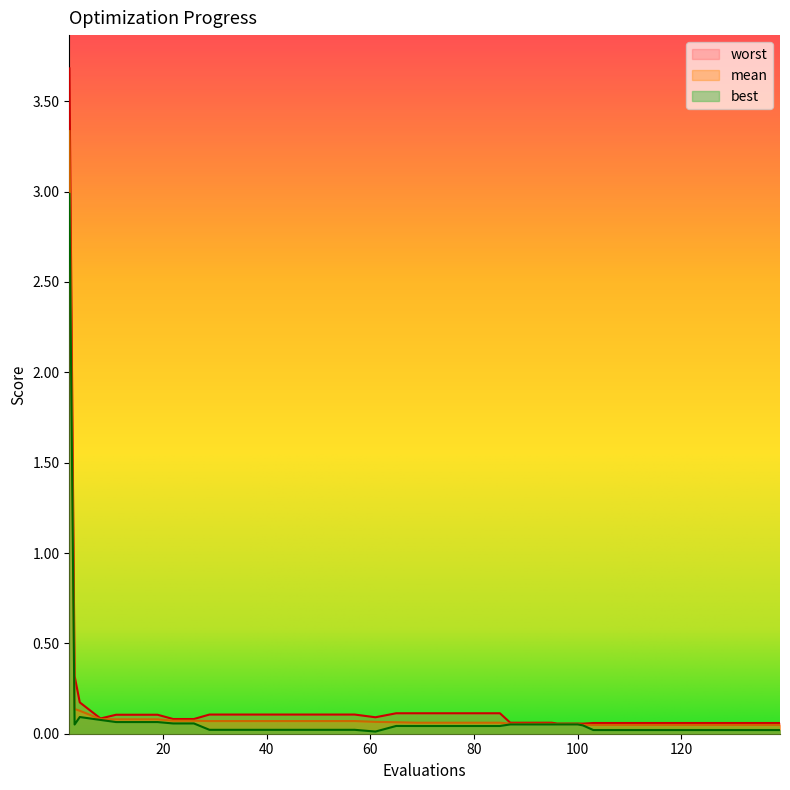

What is the average value of the worst series?

0.2